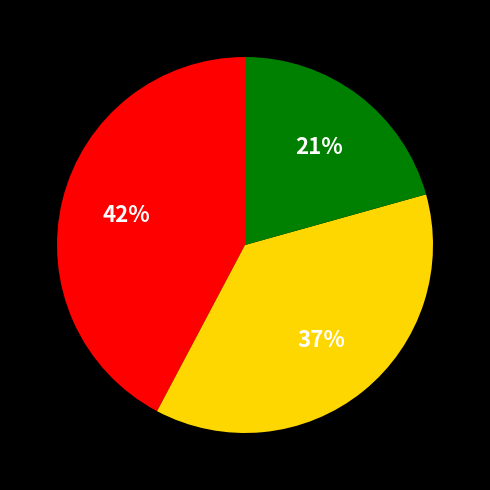

To the nearest percent, what is the average slice percentage?

33%